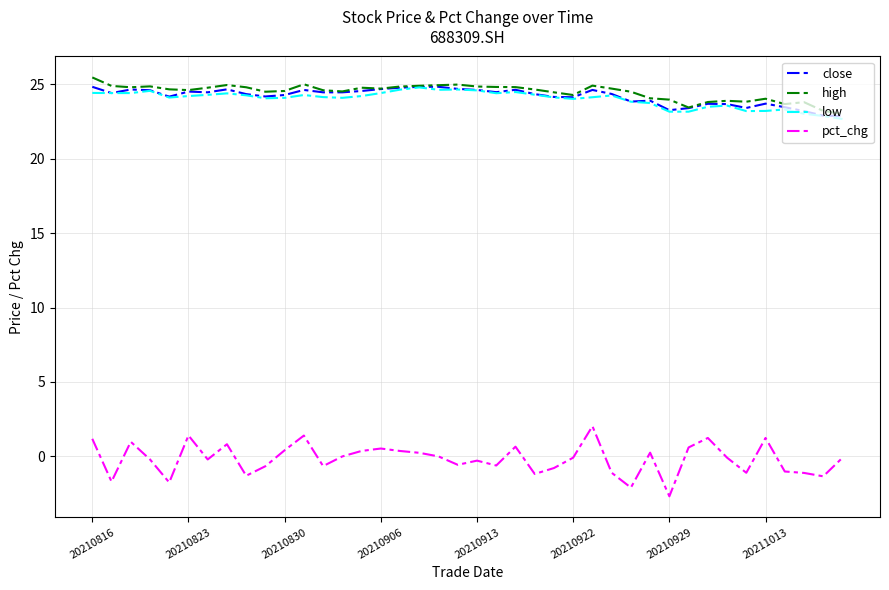

What is the lowest value of the close series?

22.9